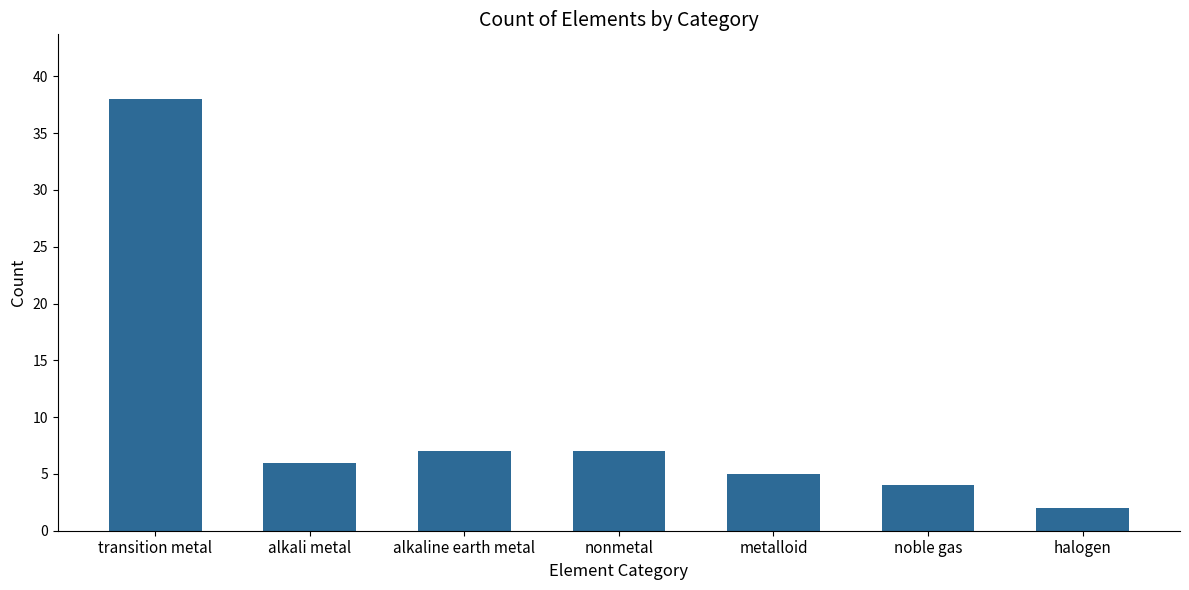

What is the label of the 5th bar from the right?

alkaline earth metal